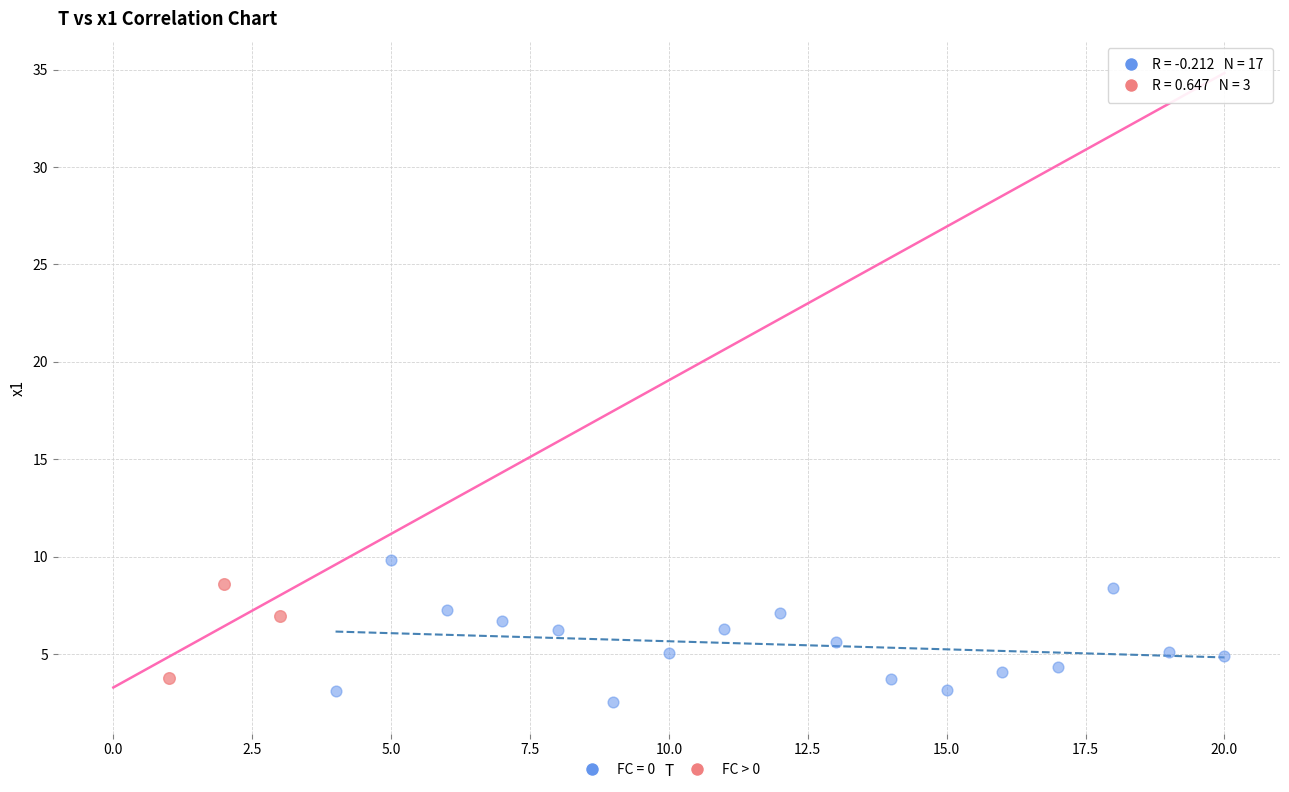

Which series has the largest Y range (max minus min)?

FC = 0